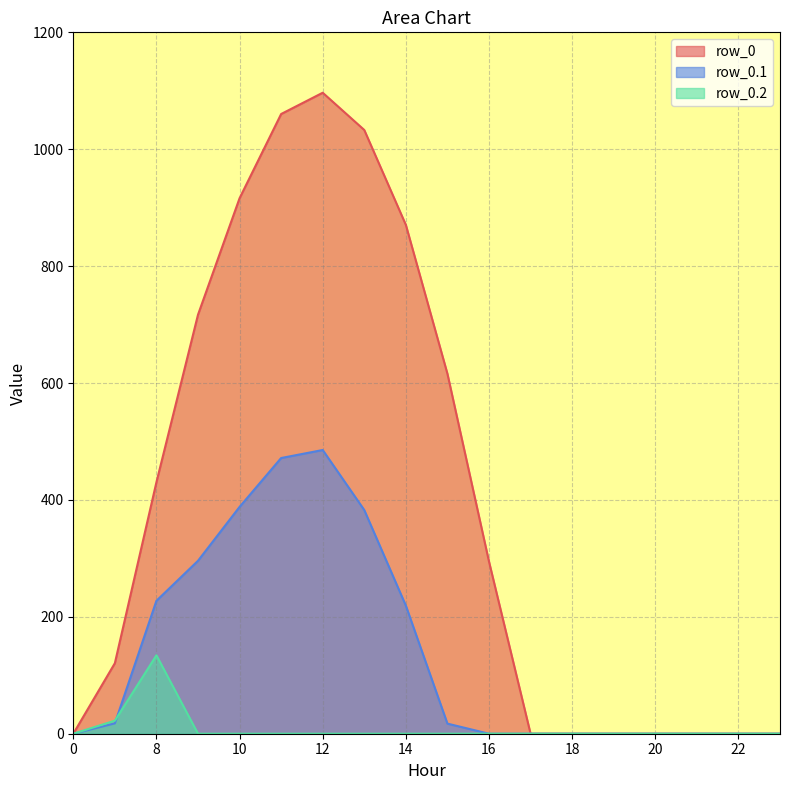

Reading left to right, extract all data points from this chart.

row_0: 0=0.0	7=120.6	8=430.3	9=716.9	10=916.2	11=1060.3	12=1096.7	13=1032.9	14=870.6	15=615.9	16=294.5	17=0.0	18=0.0	19=0.0	20=0.0	21=0.0	22=0.0	23=0.0
row_0.1: 0=0.0	7=17.7	8=227.5	9=295.9	10=388.1	11=471.7	12=485.4	13=382.7	14=219.2	15=17.3	16=0.0	17=0.0	18=0.0	19=0.0	20=0.0	21=0.0	22=0.0	23=0.0
row_0.2: 0=0.0	7=22.3	8=134.2	9=0.0	10=0.0	11=0.0	12=0.0	13=0.0	14=0.0	15=0.0	16=0.0	17=0.0	18=0.0	19=0.0	20=0.0	21=0.0	22=0.0	23=0.0